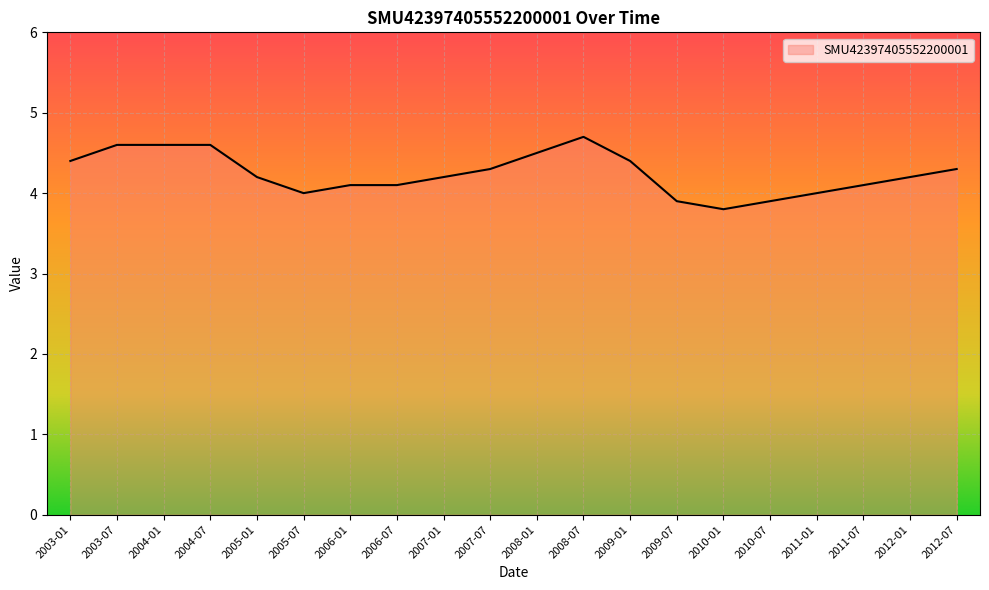

What is the sum of the values at 2011-01 and 2010-01?

7.8